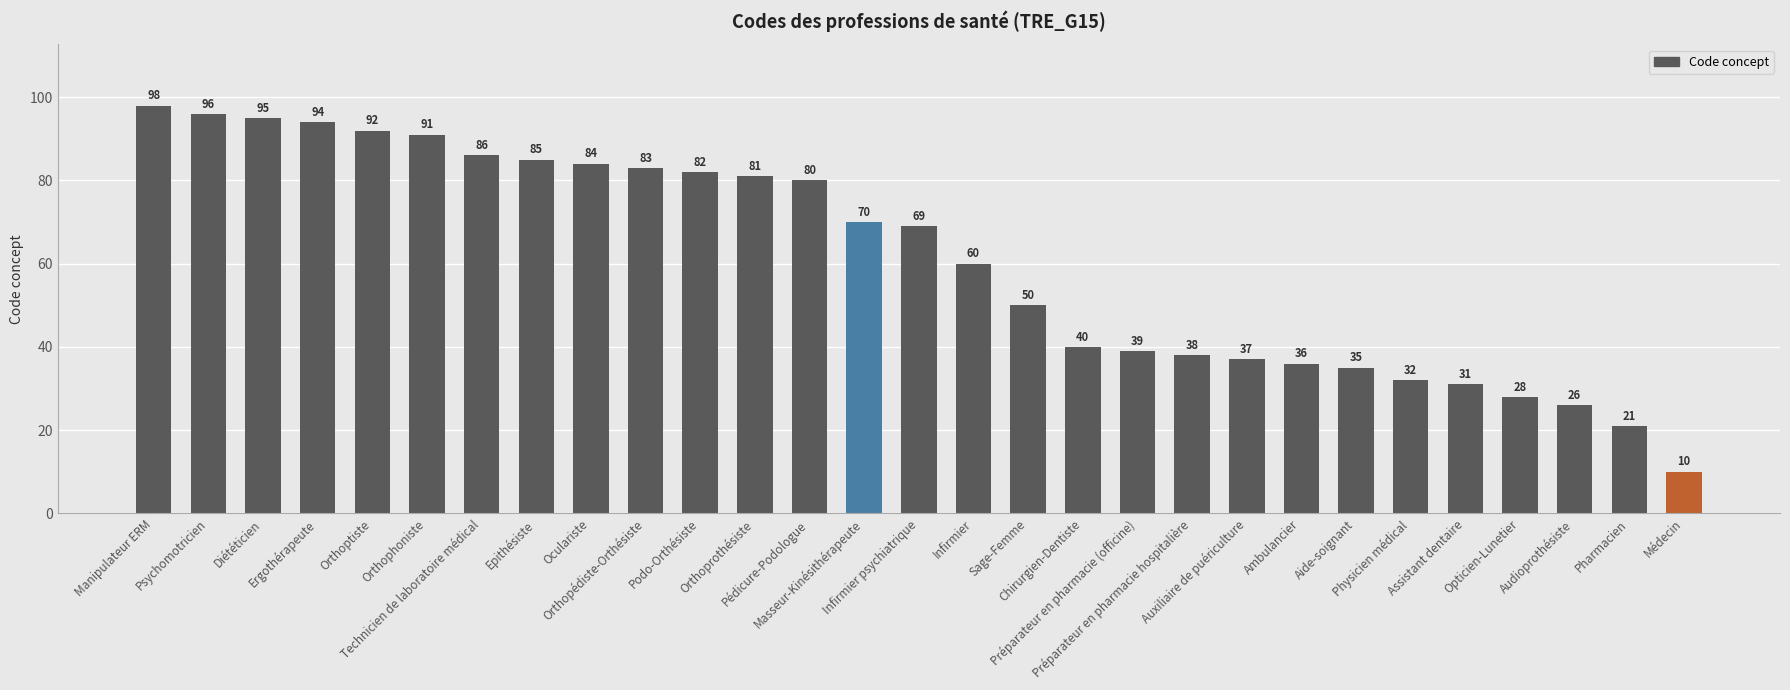

At which label does the data first exceed 69?

Manipulateur ERM